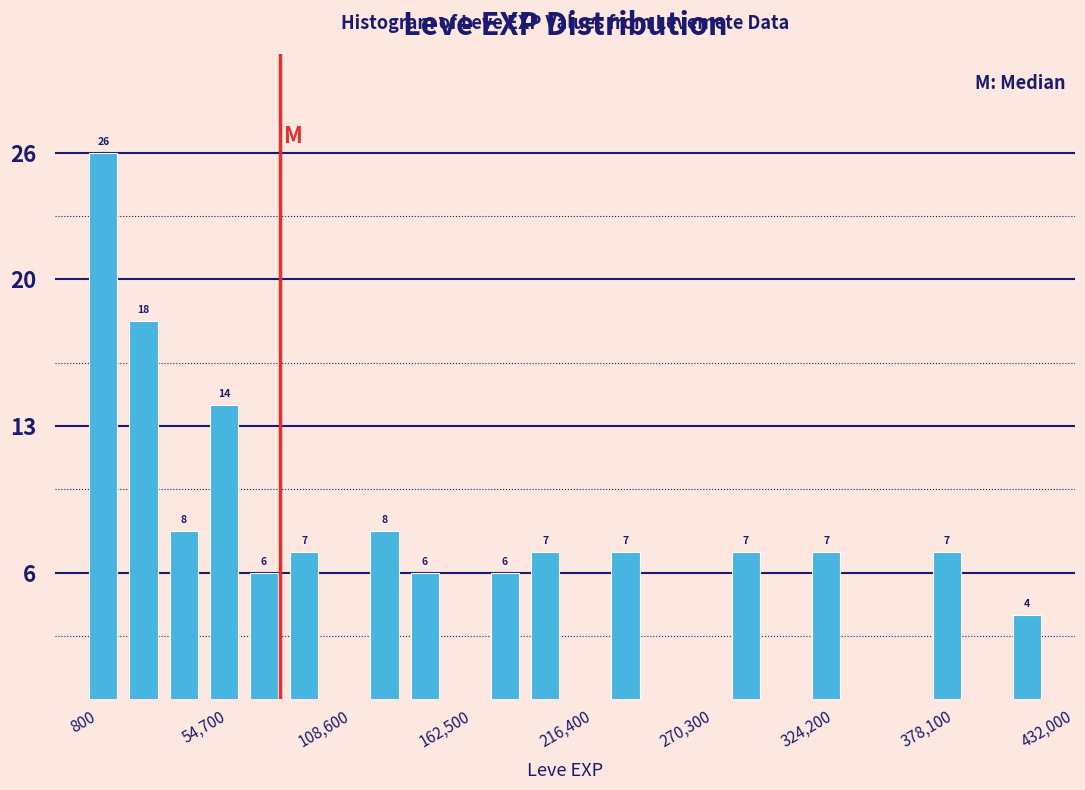

Read against the x-axis, roughly where is the centre of the tallest bar?

10000